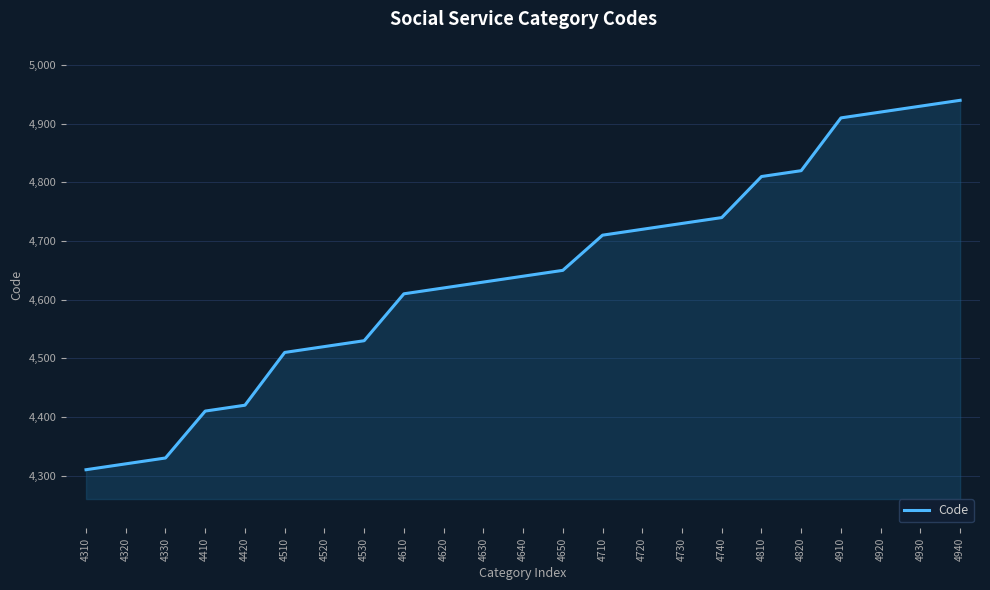

Reading left to right, list all the values displayed in this chart.

4310	4320	4330	4410	4420	4510	4520	4530	4610	4620	4630	4640	4650	4710	4720	4730	4740	4810	4820	4910	4920	4930	4940